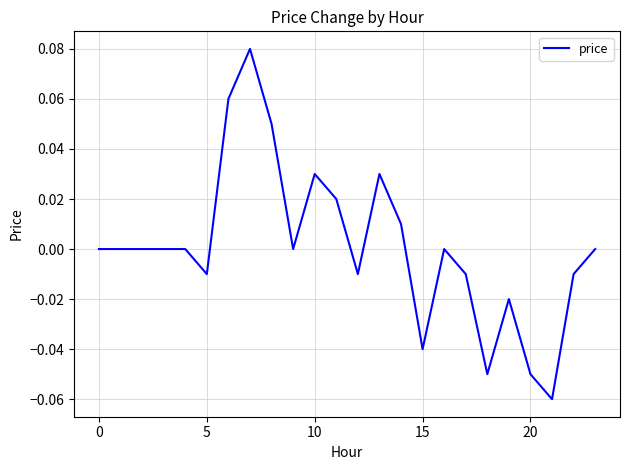

Does the chart have visible grid lines?

Yes